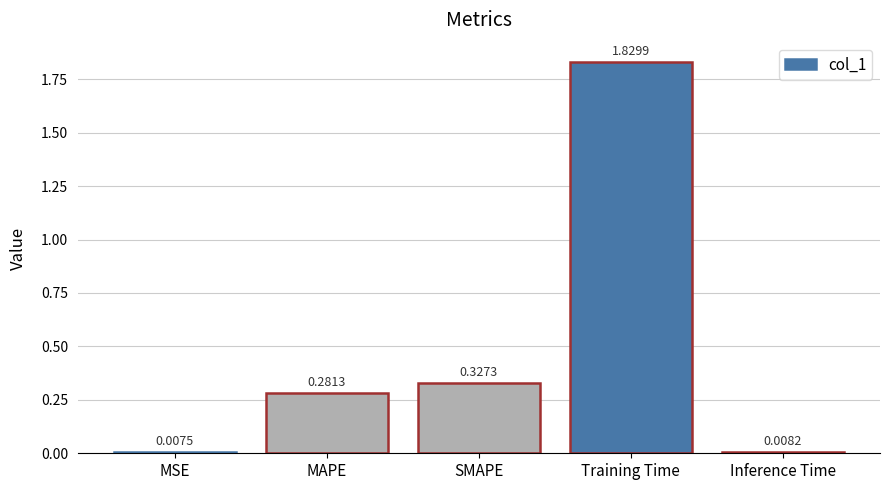

What is the sum of all values?

2.5